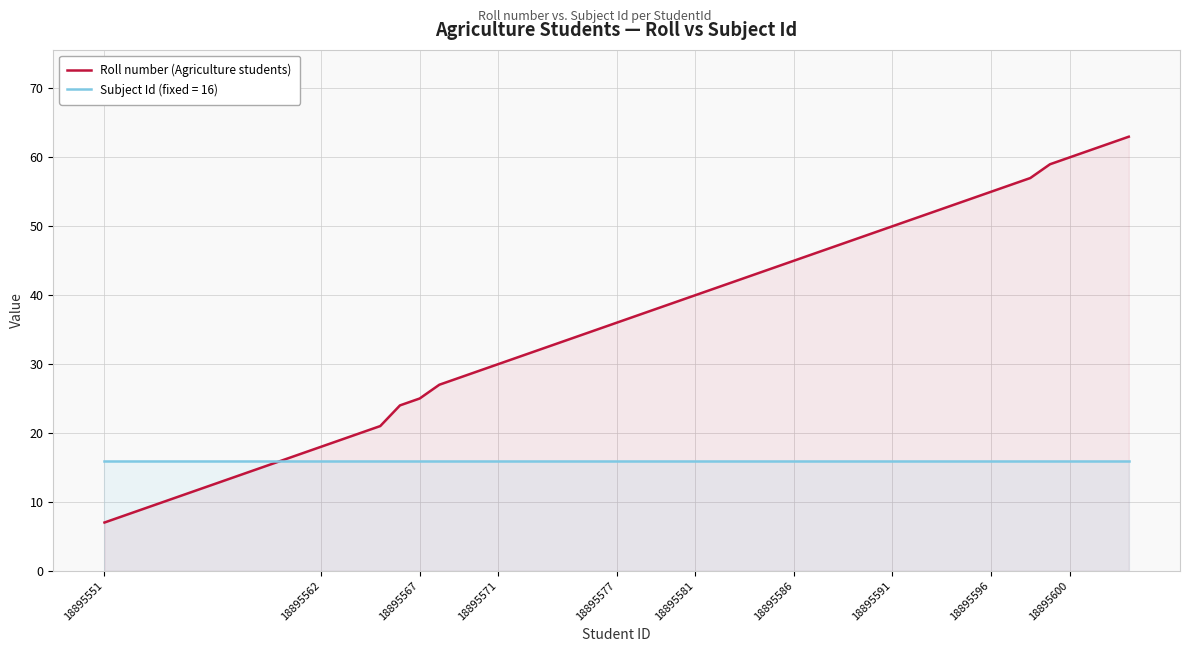

List the series in order of their overall mean, lowest first.

Subject Id (fixed = 16), Roll number (Agriculture students)